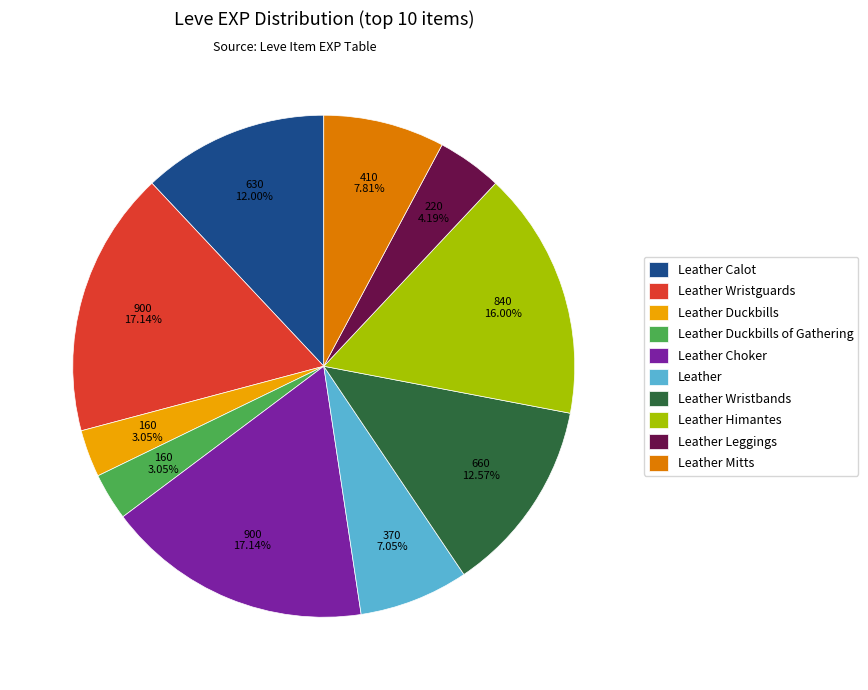

To the nearest percent, what is the combined percentage of Leather Wristguards and Leather Calot?

29%